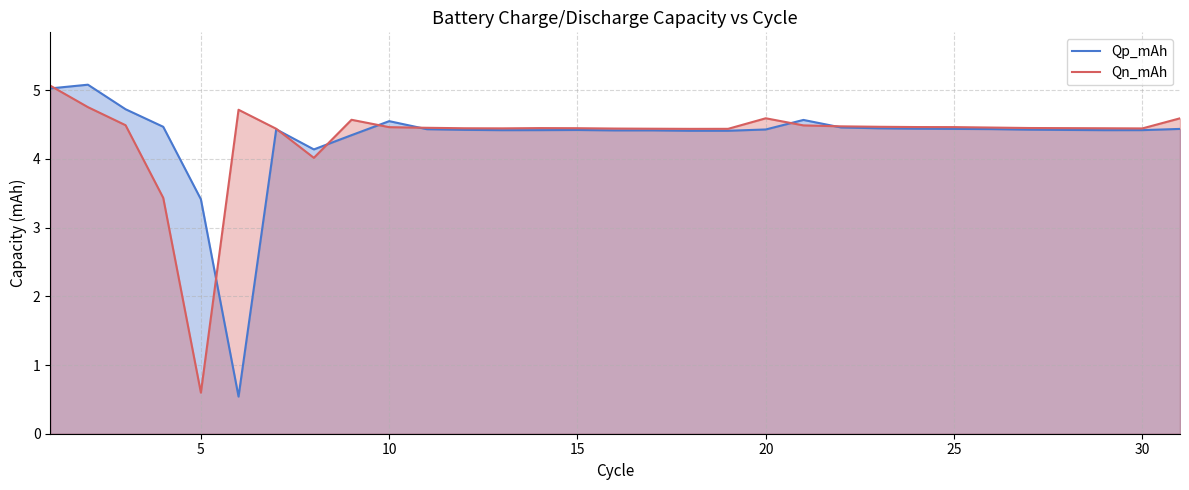

How many interior local valleys does the Qp_mAh series have?

6